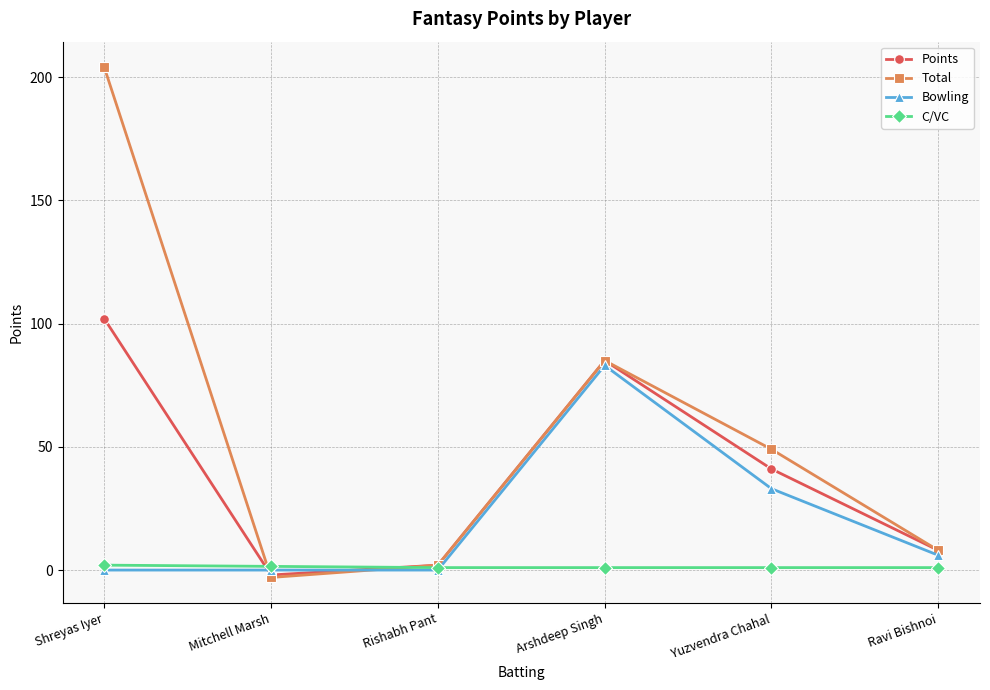

At which category is the sum across all series the highest?

Shreyas Iyer